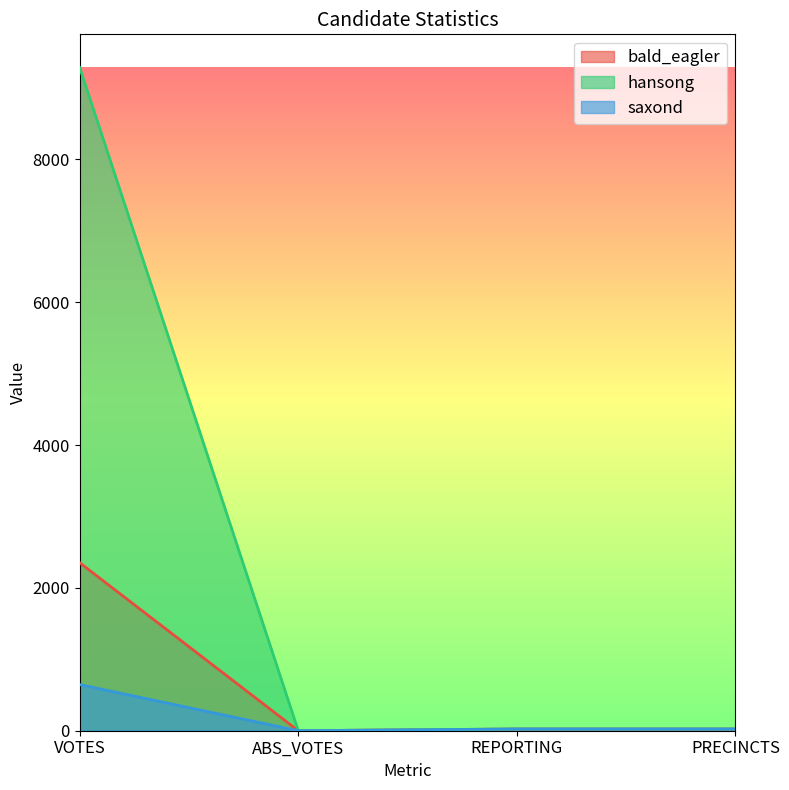

What position from the left is VOTES?

1